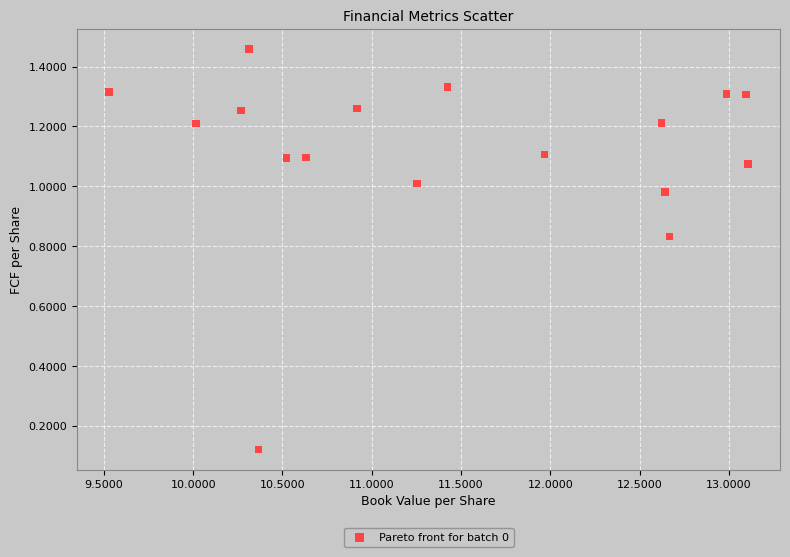

What is the range of X values (max minus min)?

3.6